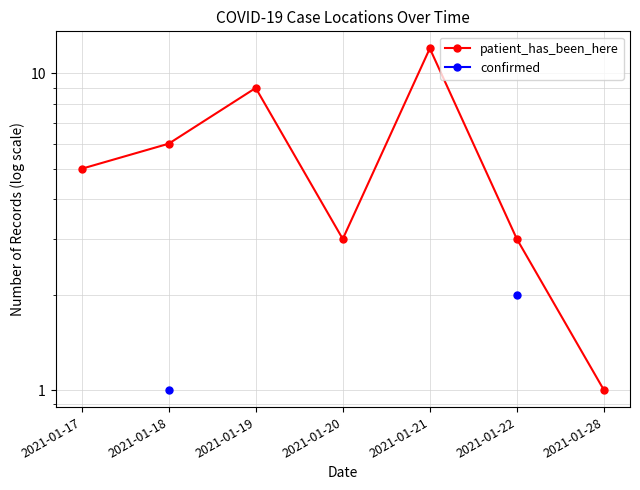

True or false: patient_has_been_here and confirmed intersect in this chart.

False